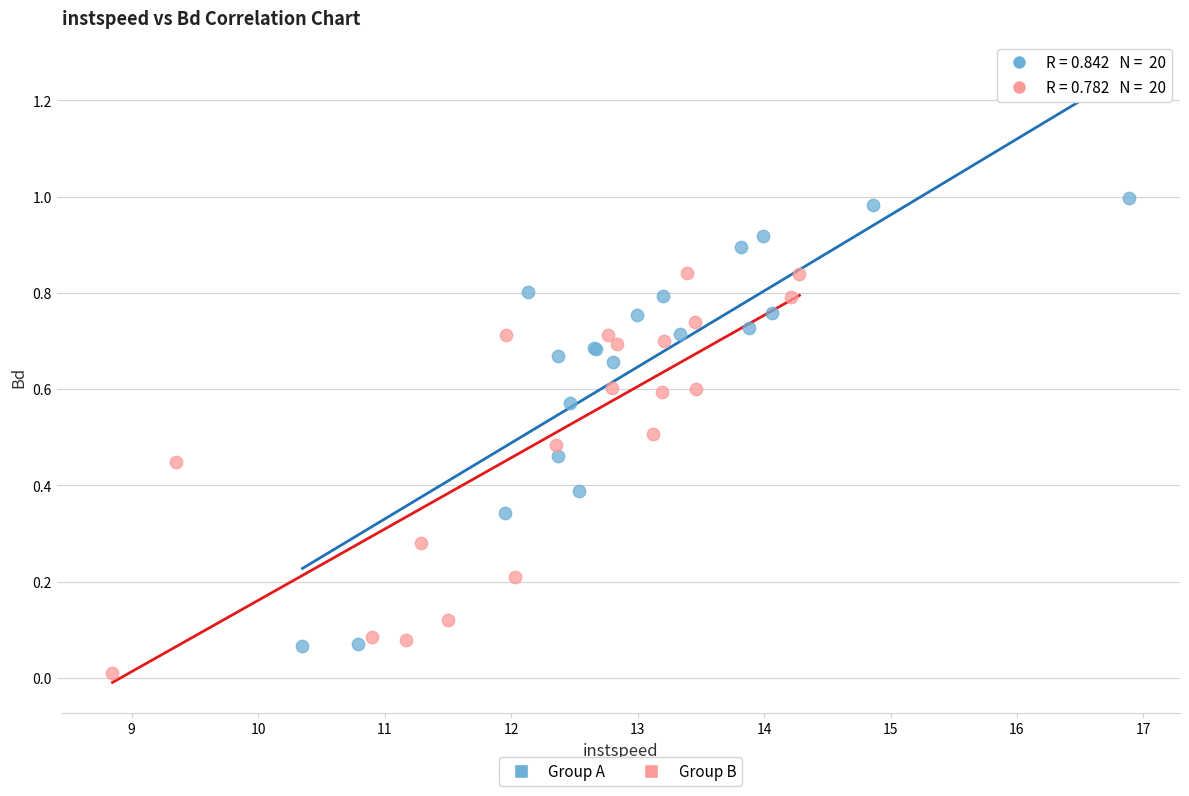

Which series reaches the maximum Y coordinate?

Group A